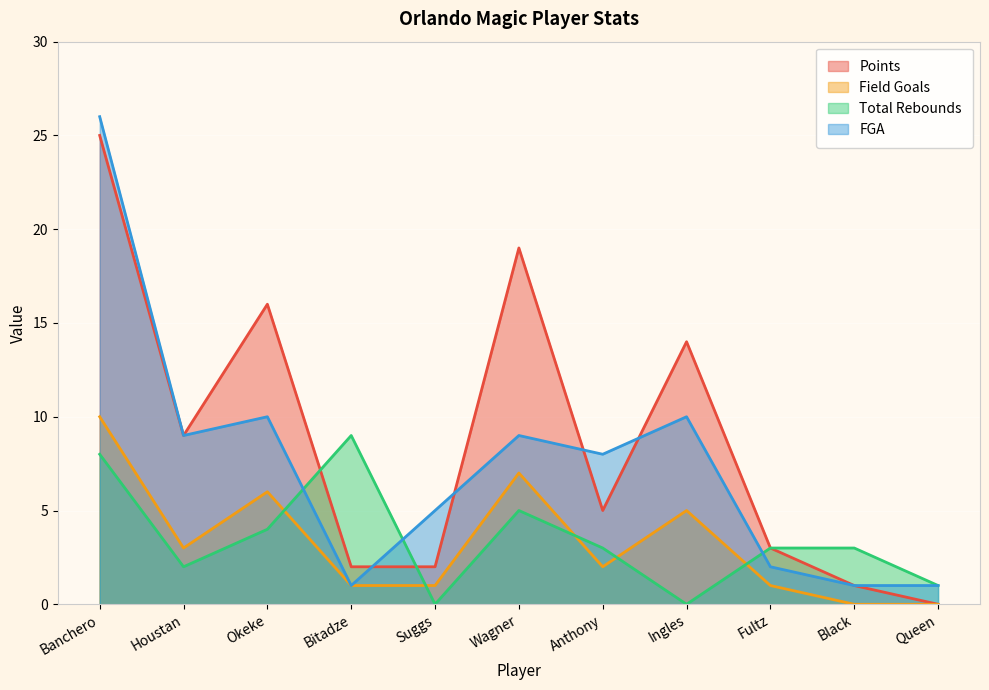

At which category is the sum across all series the highest?

Banchero